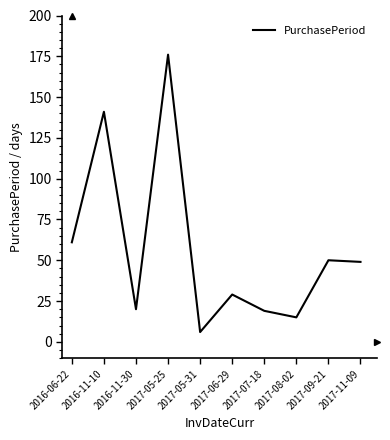

True or false: the data has more than 0 interior local peaks.

True